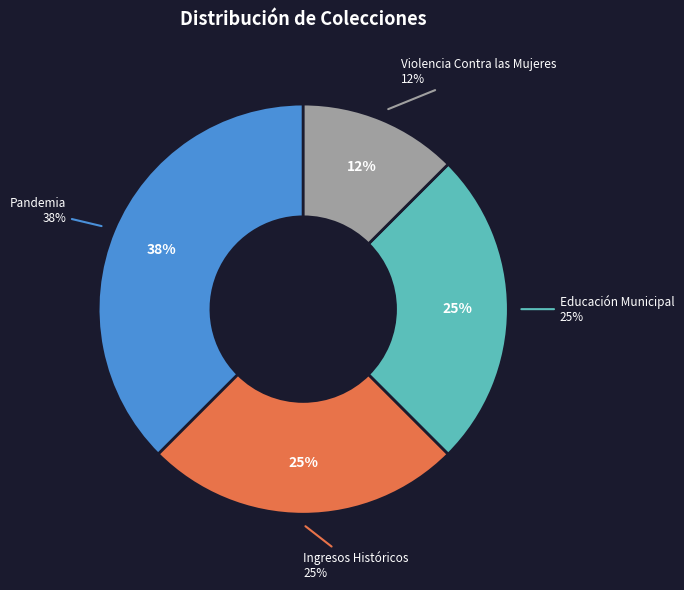

Does any single category account for the majority?

No